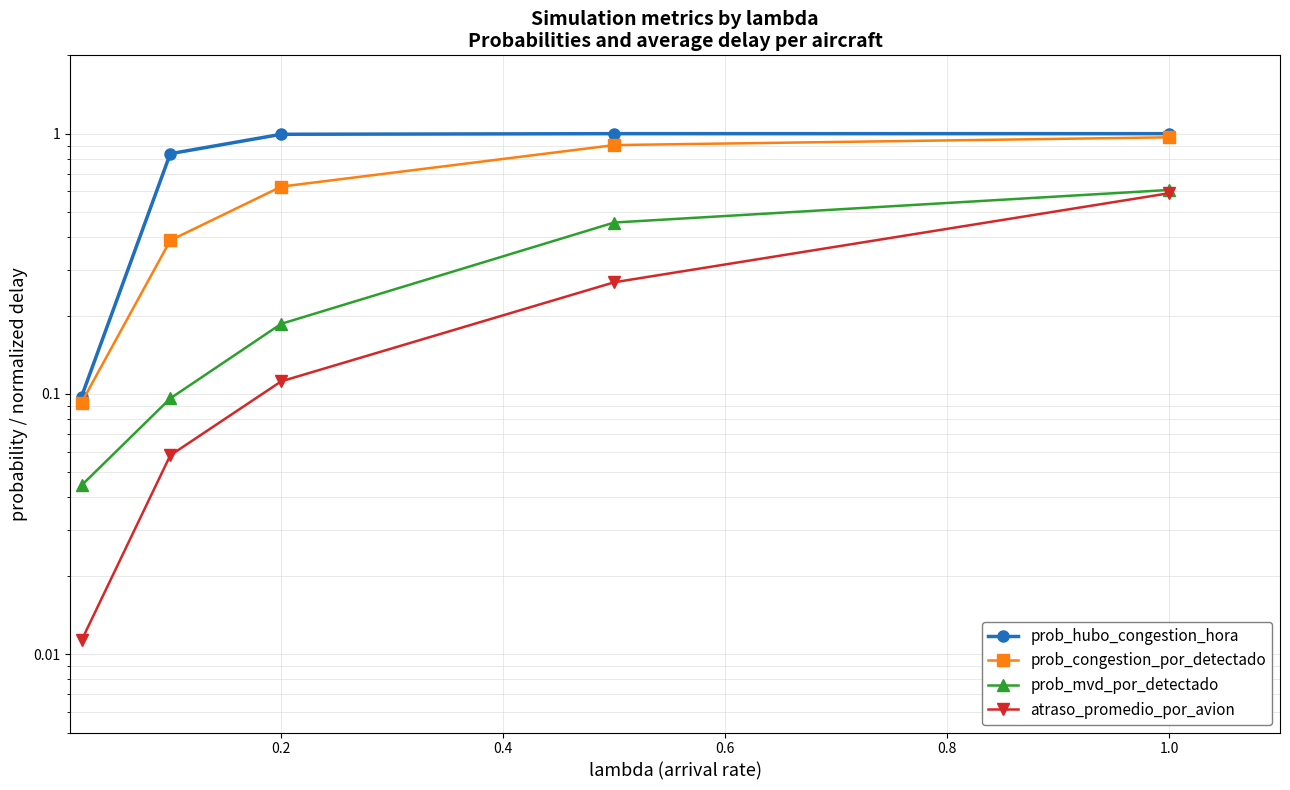

What is the value of the prob_congestion_por_detectado point at the 3rd from the left?

0.6